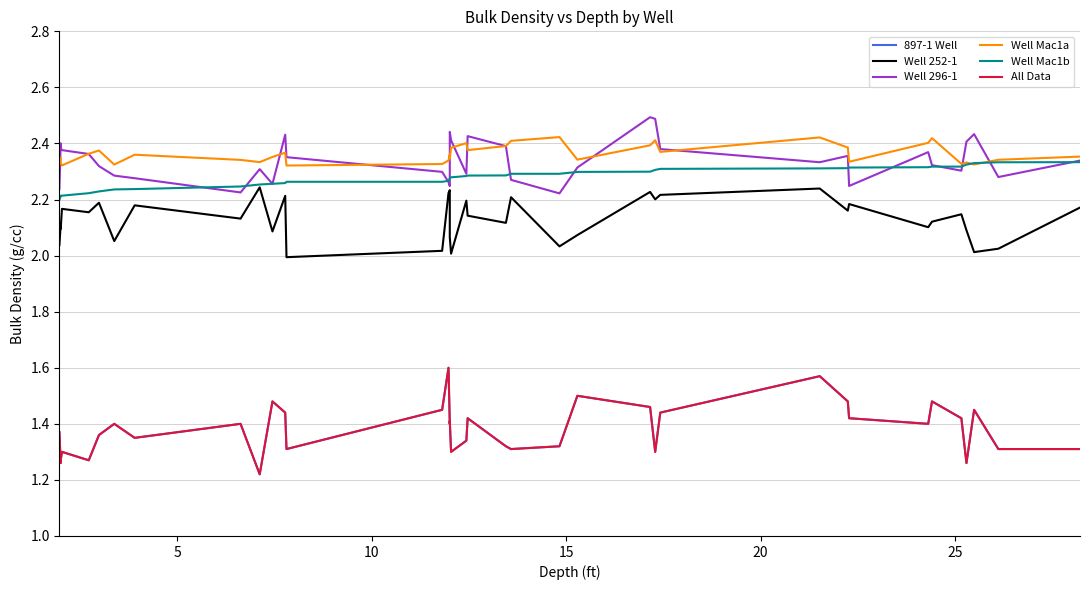

At how many categories does at least one series exceed 1?

37